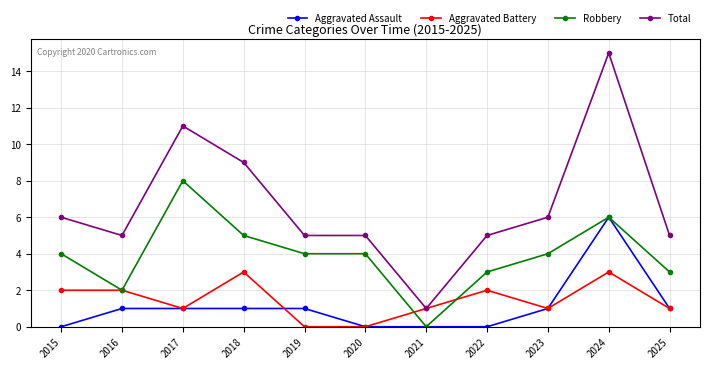

What is the approximate value of Robbery at 2018?

5